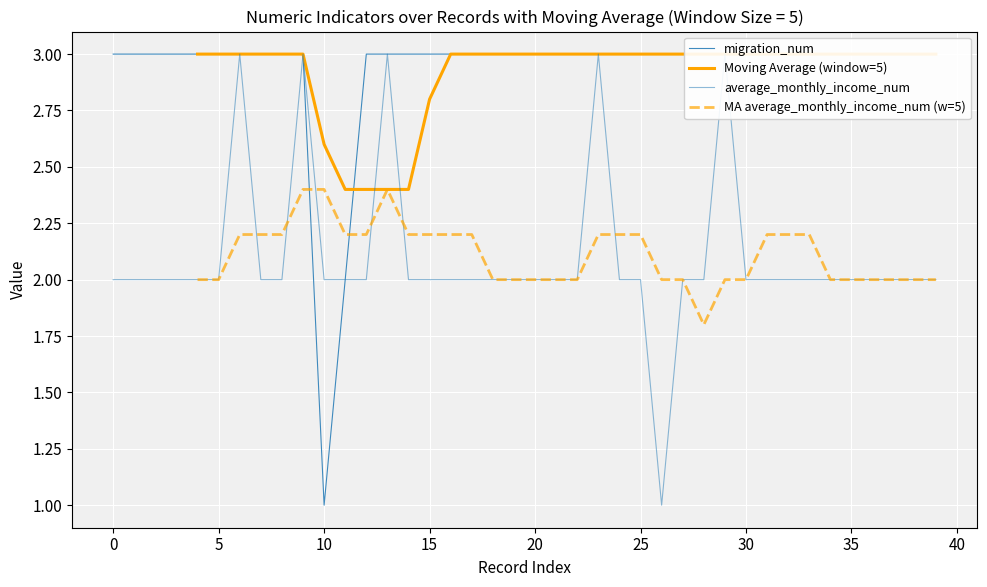

The MA average_monthly_income_num (w=5) series shows 2.0 at 5. True or false?

True